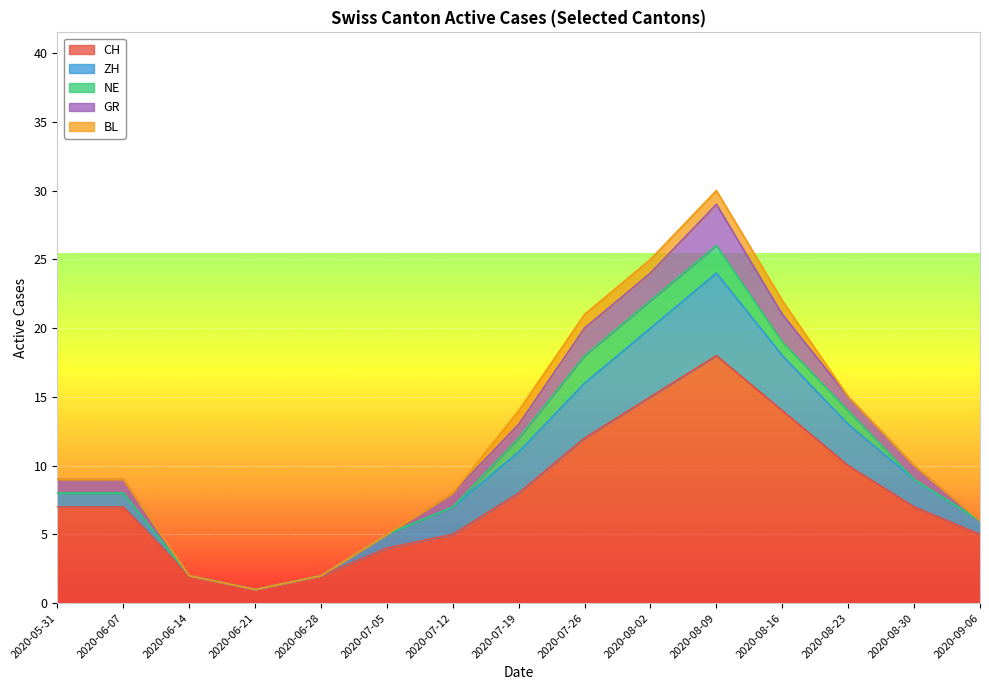

True or false: GR and BL cross at least once.

False